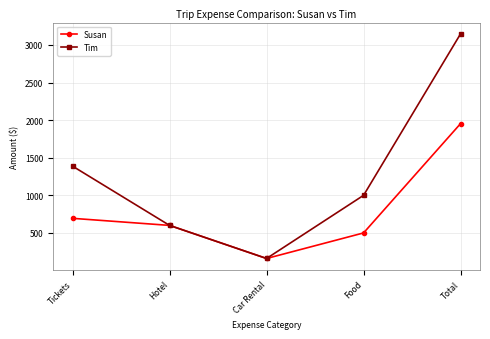

Which series has the largest total across all categories?

Tim